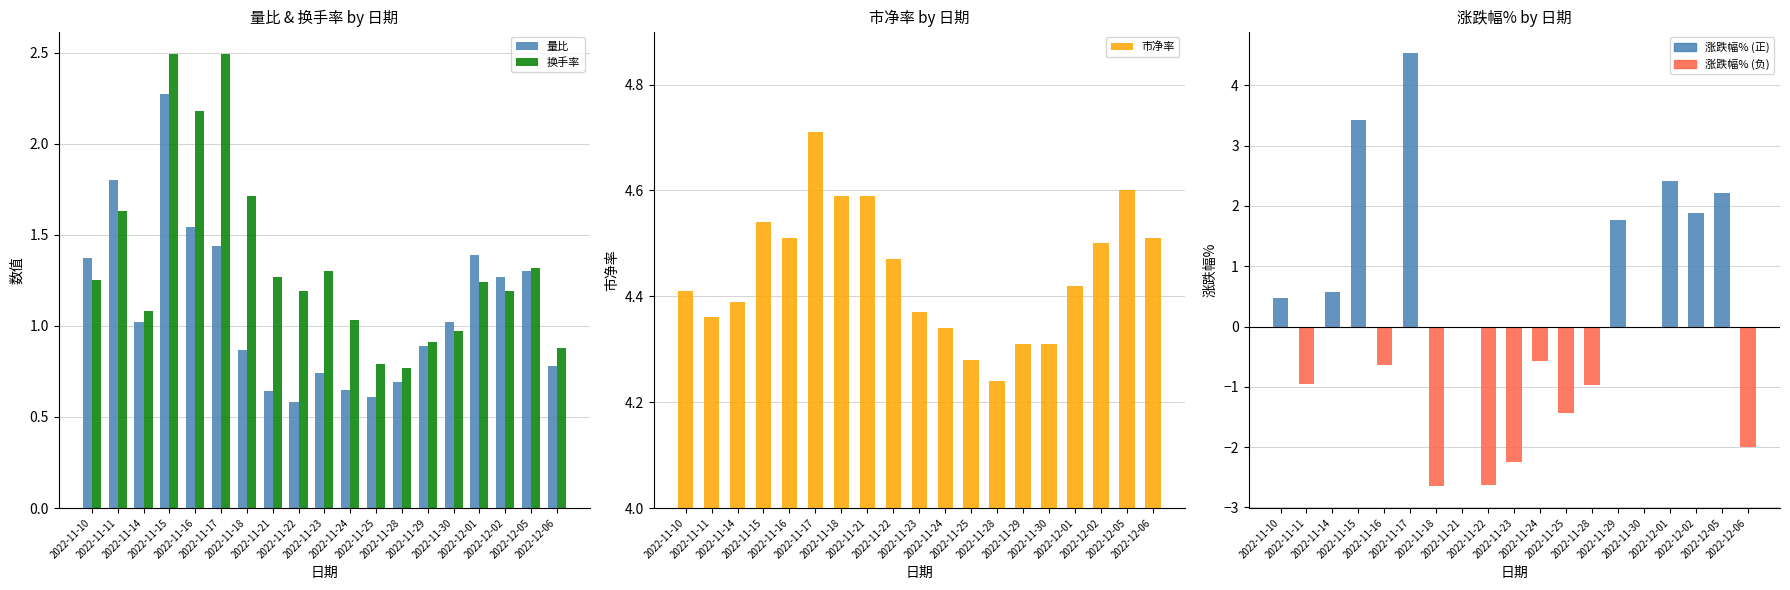

True or false: 涨跌幅% has a value of 0.6 at 2022-11-14.

True